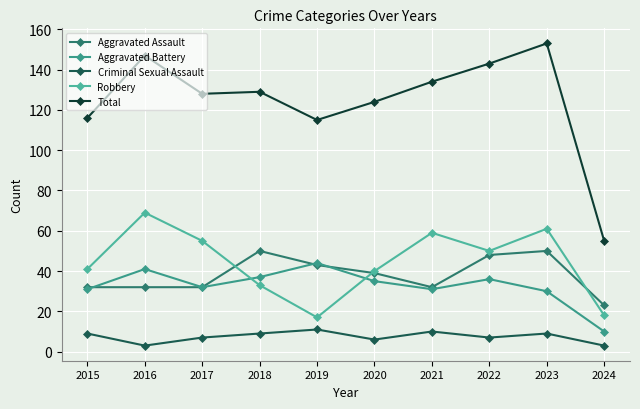

At how many categories does at least one series exceed 98?

9